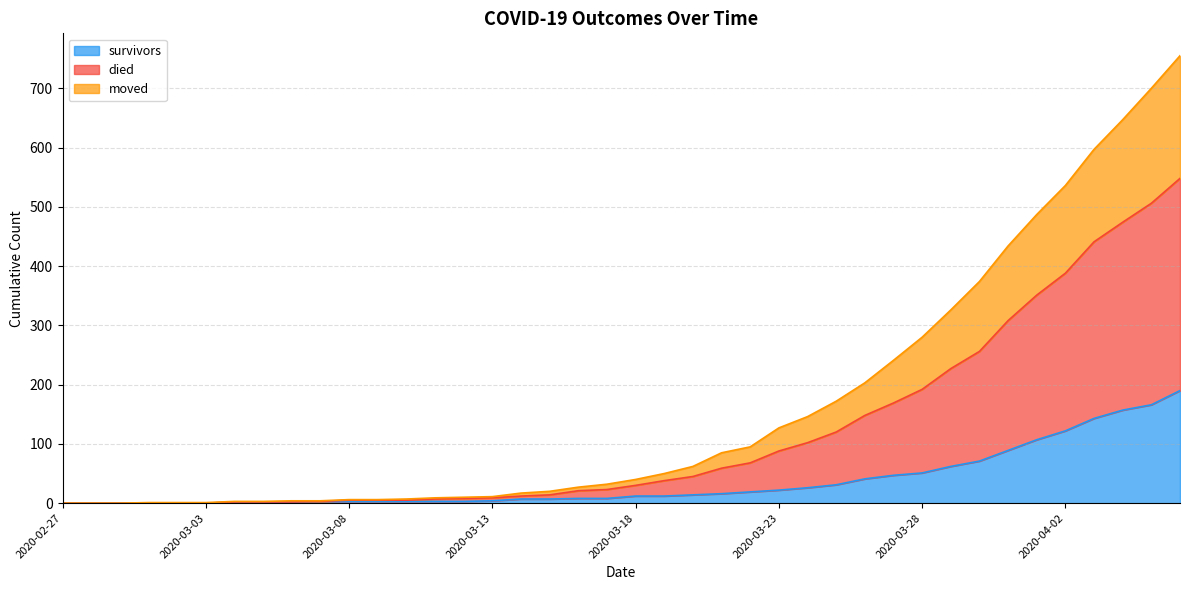

True or false: died and moved intersect in this chart.

False